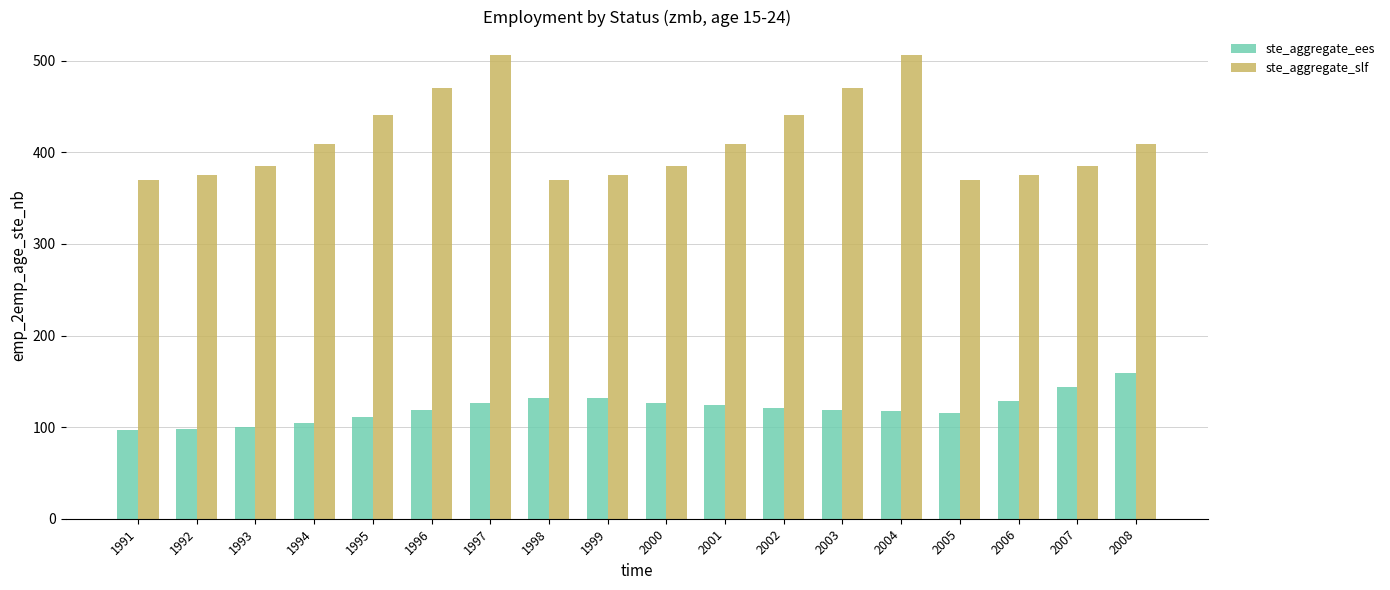

Is the value of ste_aggregate_slf at 2004 greater than the value of ste_aggregate_ees at 1998?

Yes